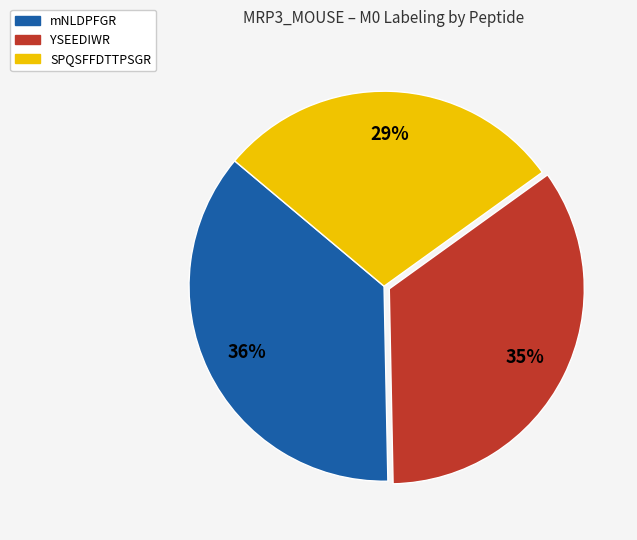

To the nearest percent, what is the average slice percentage?

33%